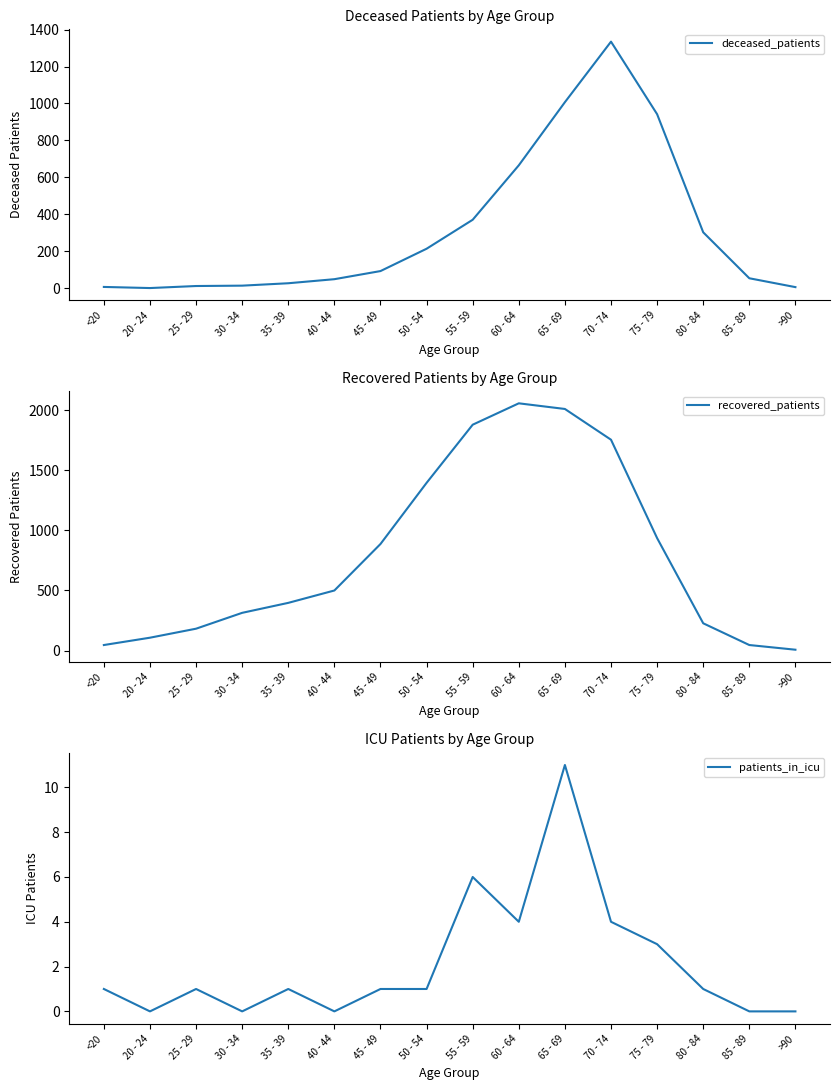

True or false: patients_in_icu has a value of 2 at 35 - 39.

False